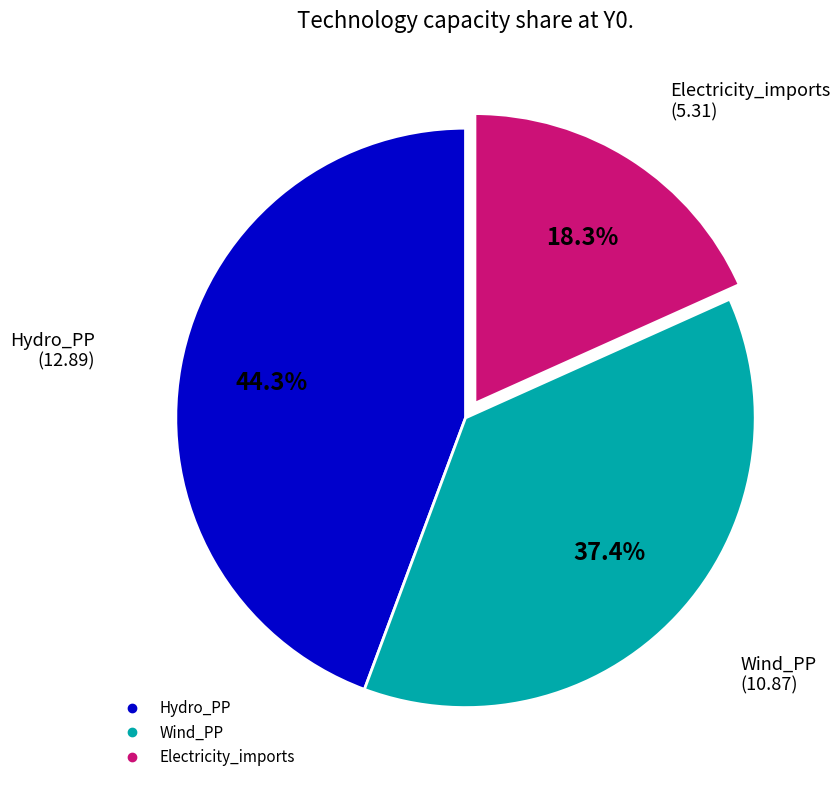

Does any single category account for the majority?

No